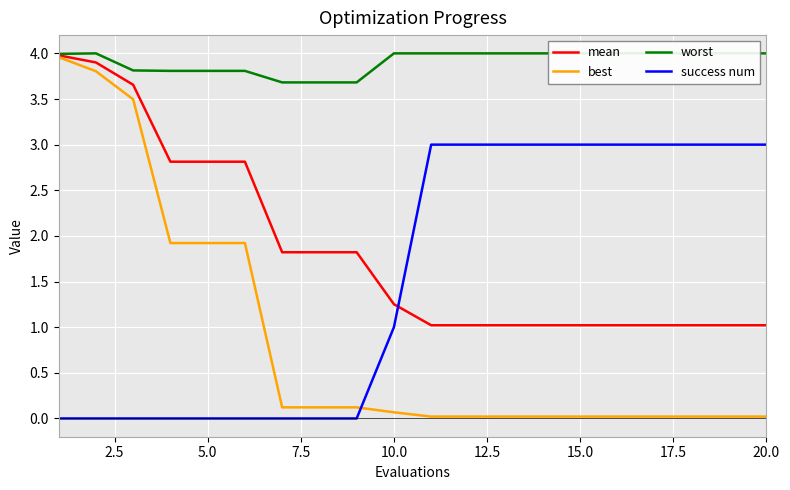

At how many categories does at least one series exceed 2?

20